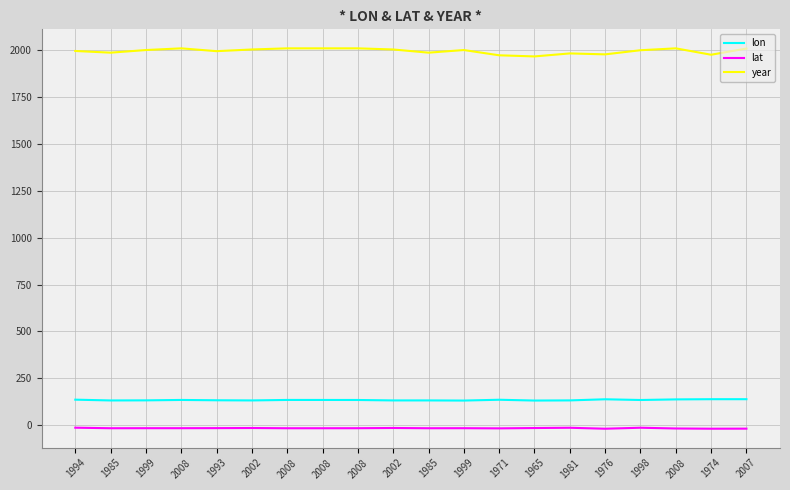

What is the sum of all year values?

39871.0